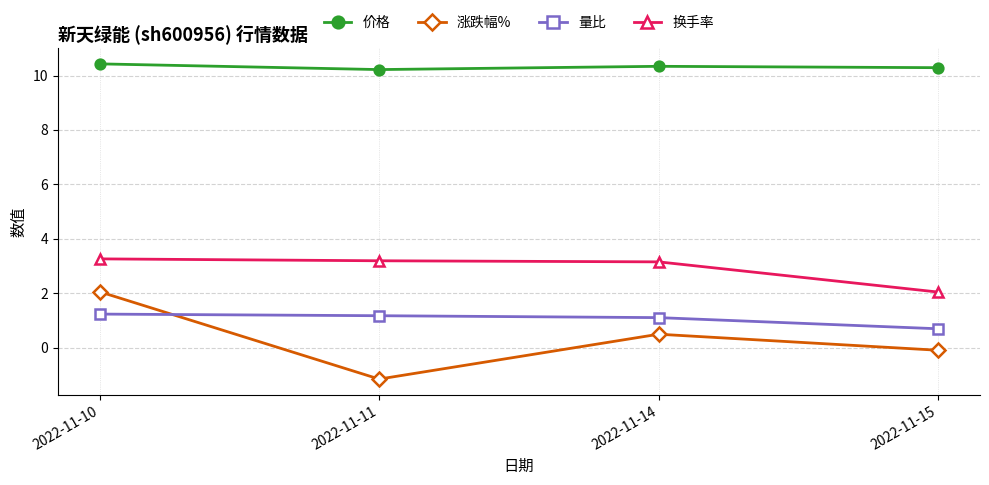

What are all the series names shown in the legend?

价格, 涨跌幅%, 量比, 换手率